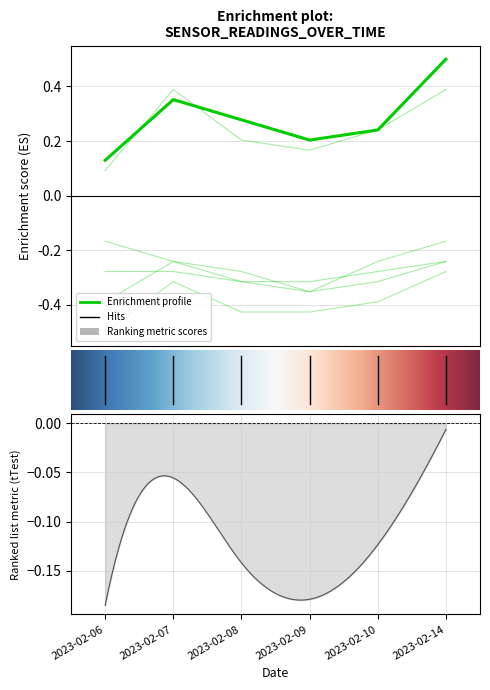

What value does the 2 series have at 0?

0.1